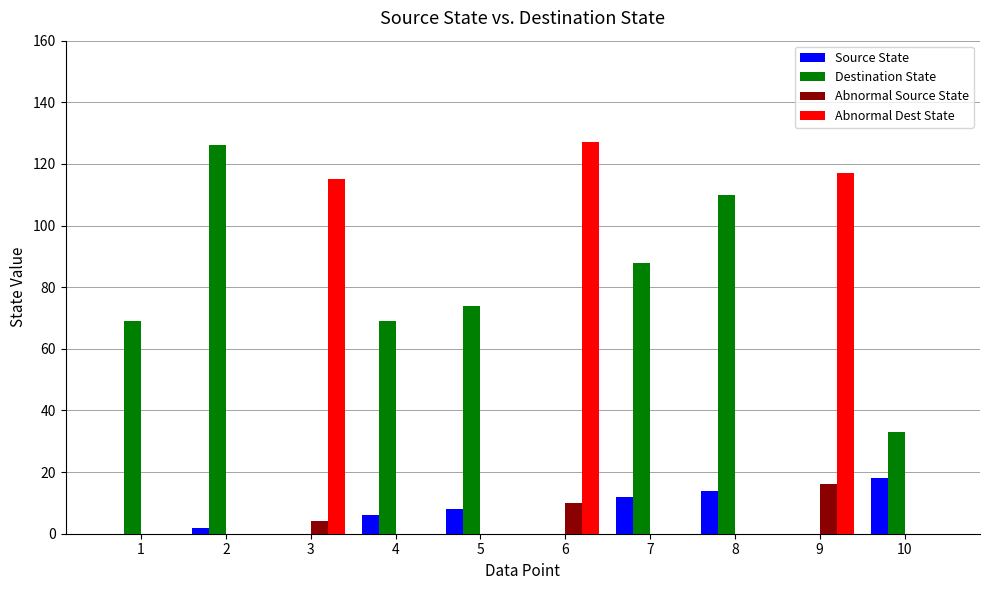

Is the value of Destination State at 2 greater than the value of Abnormal Dest State at 3?

Yes